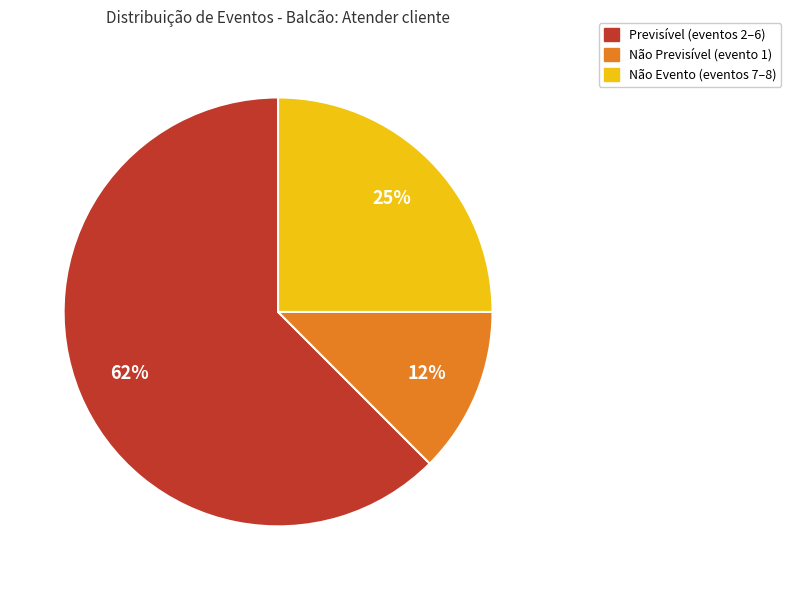

Does any single category account for the majority?

Yes